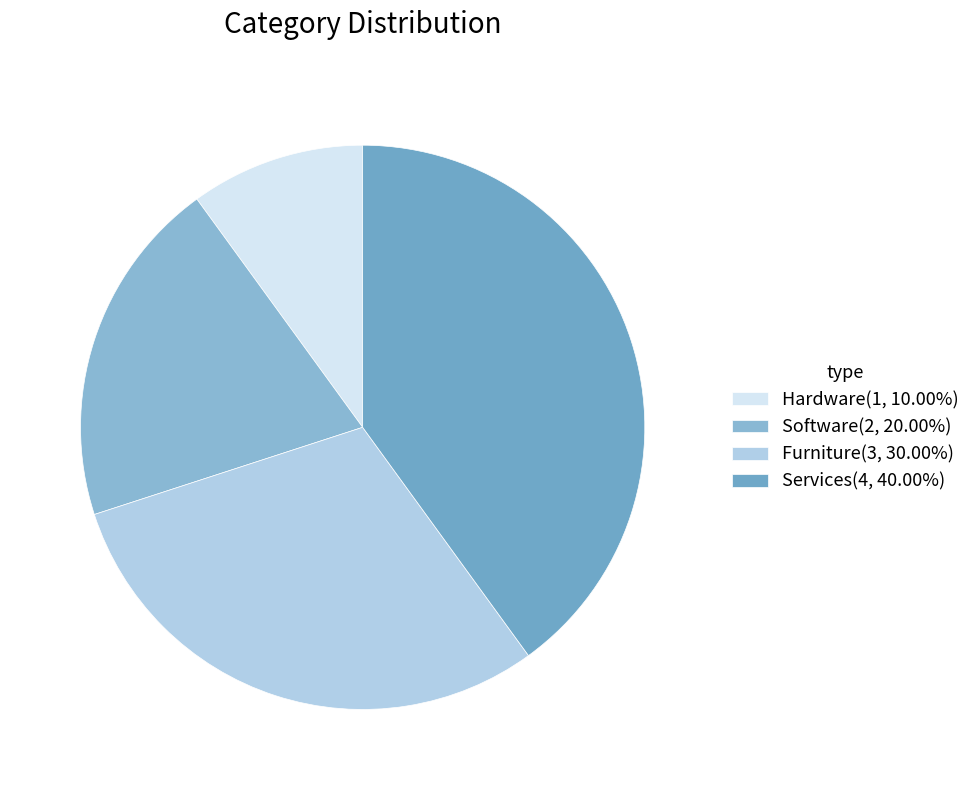

Rank the categories by value from highest to lowest.

Services, Furniture, Software, Hardware